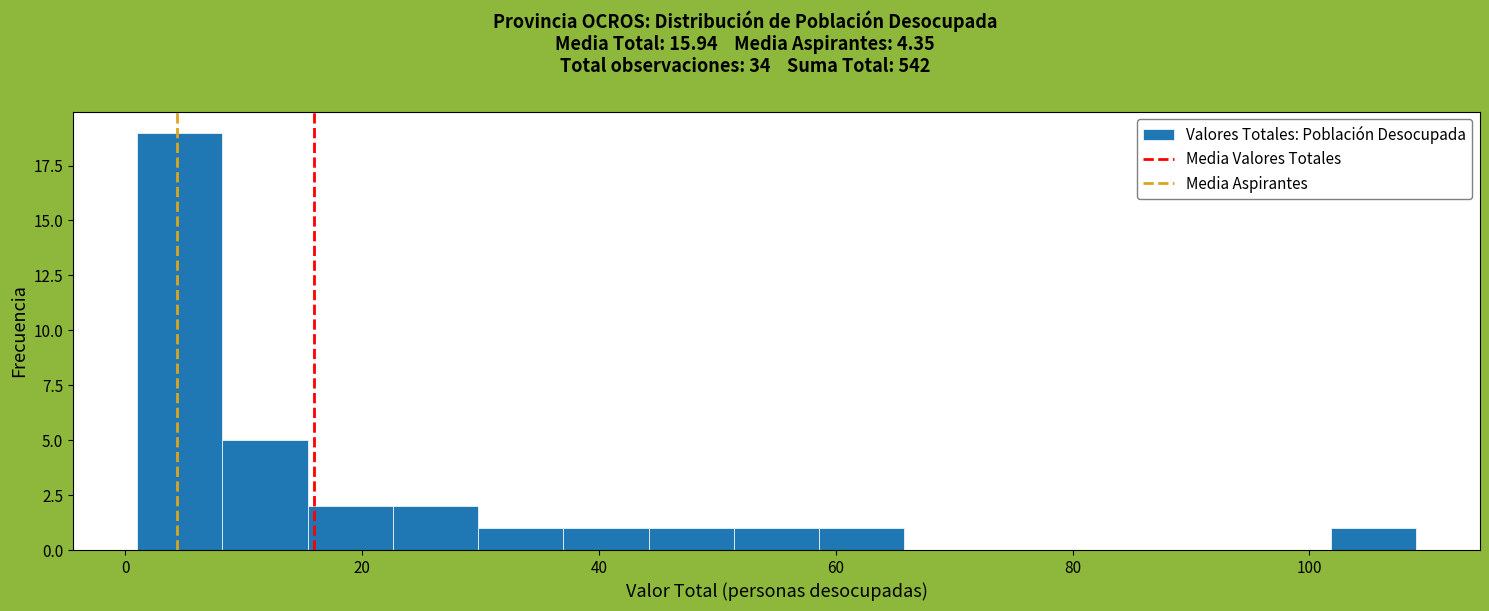

Read against the x-axis, roughly where is the centre of the tallest bar?

4